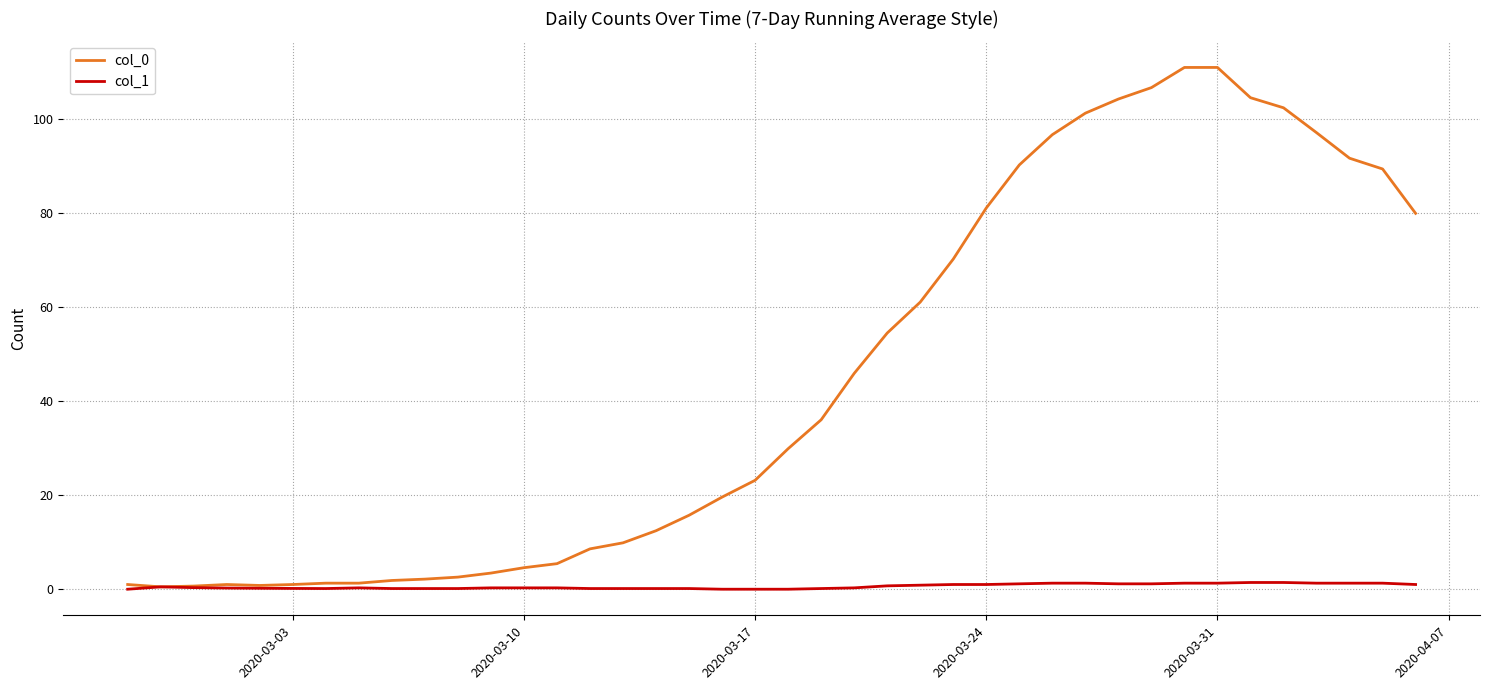

Which series has the largest total across all categories?

col_0